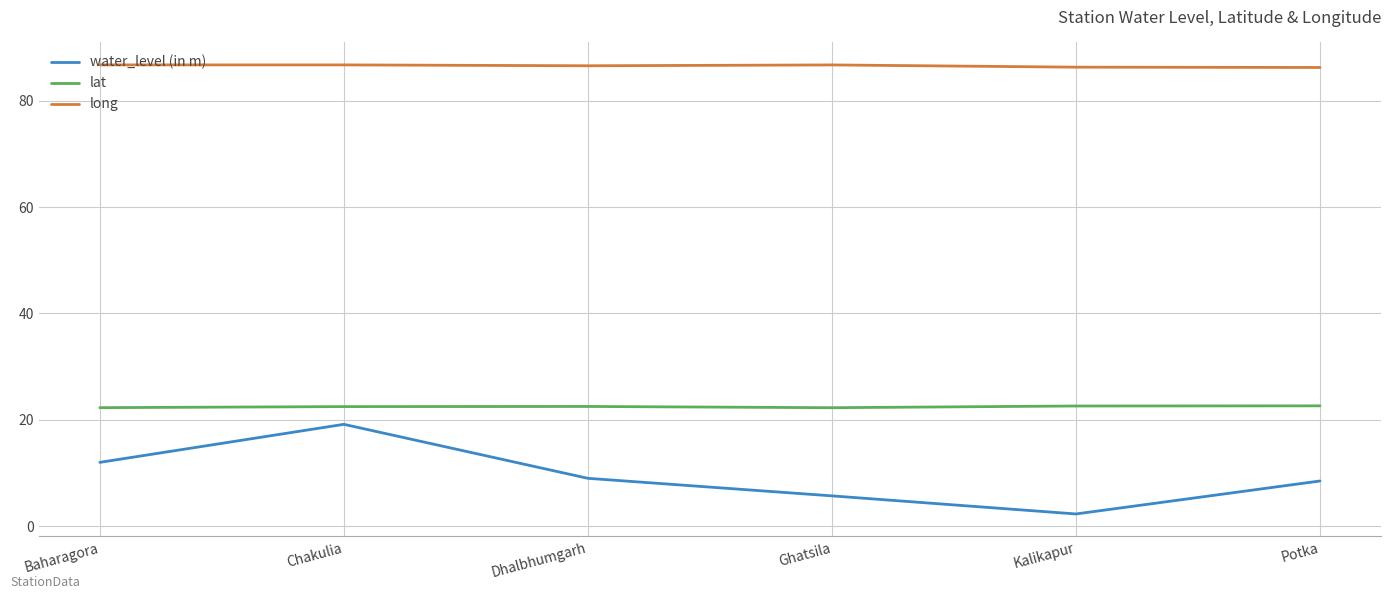

True or false: long has a value of 86.3 at Kalikapur.

True